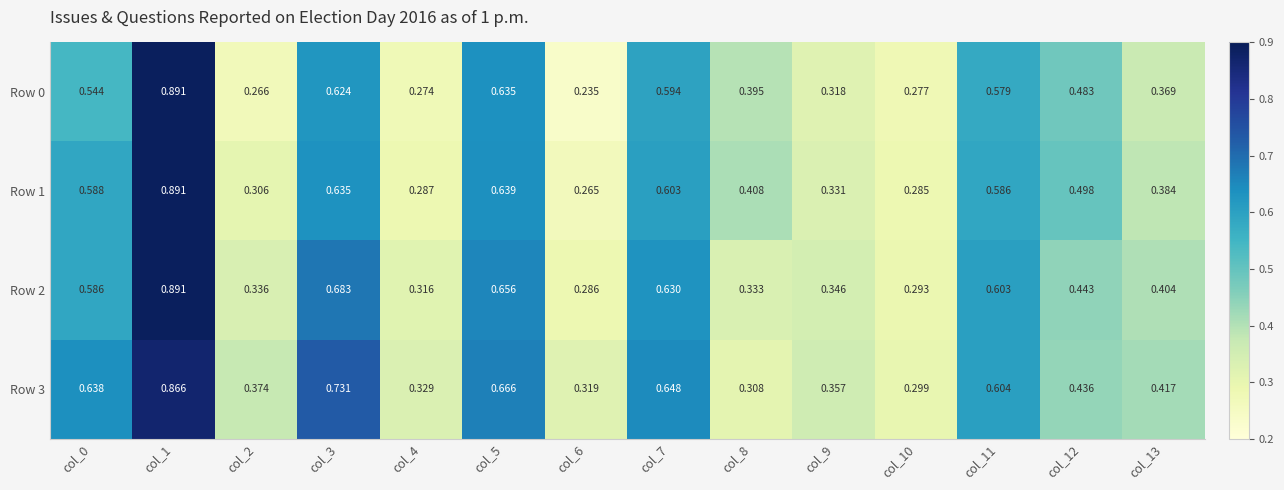

Is the value of Row 0 at col_1 greater than the value of Row 2 at col_4?

Yes